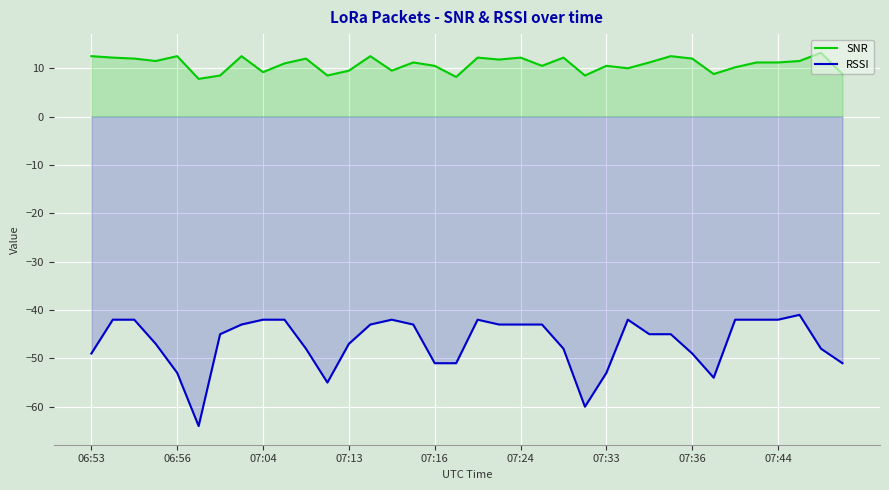

What is the total value across all series at 17?

-42.8